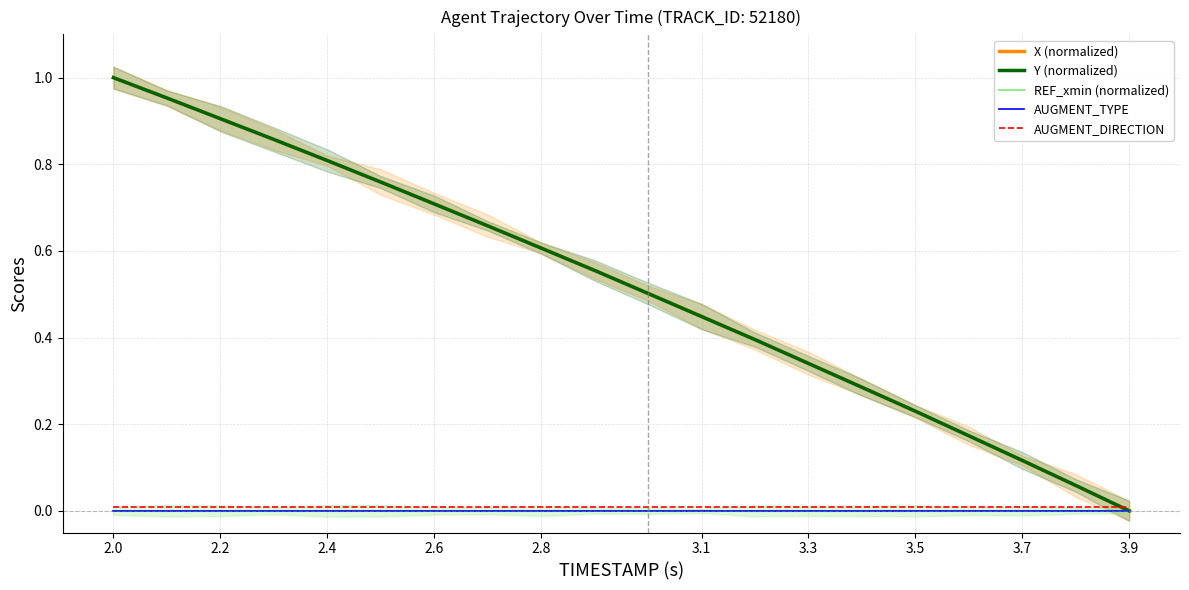

How many times do Y (normalized) and AUGMENT_DIRECTION cross each other?

1